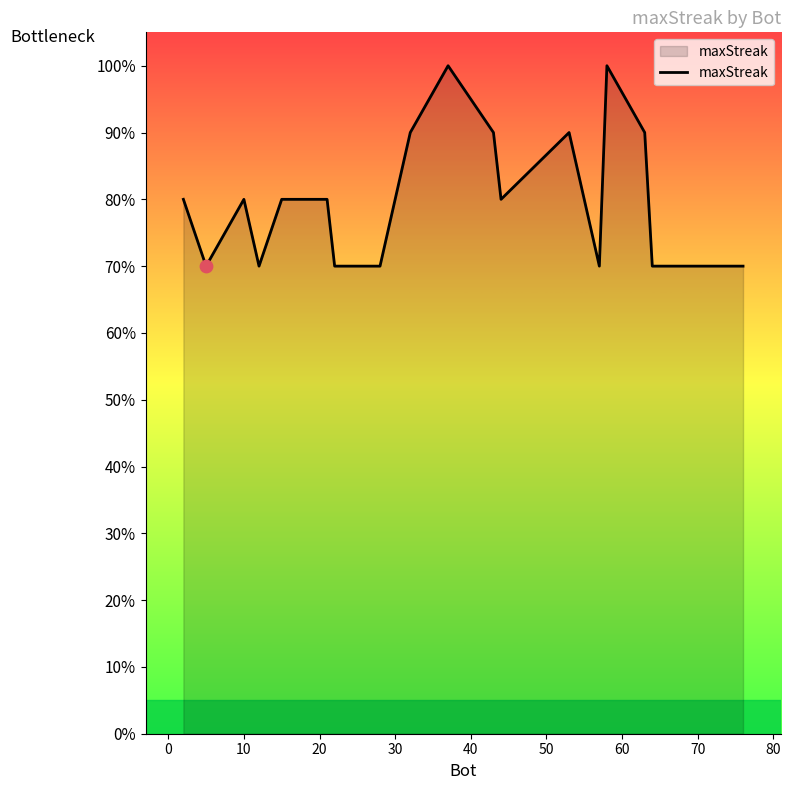

What is the smallest value displayed?

70